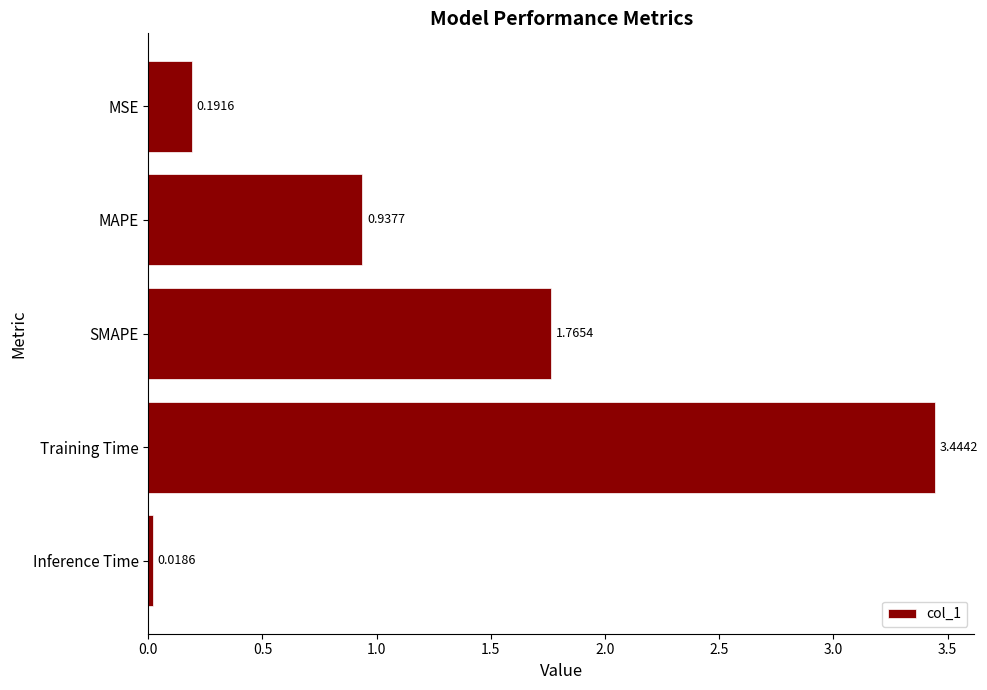

What is the difference between the second highest and second lowest values?

1.6